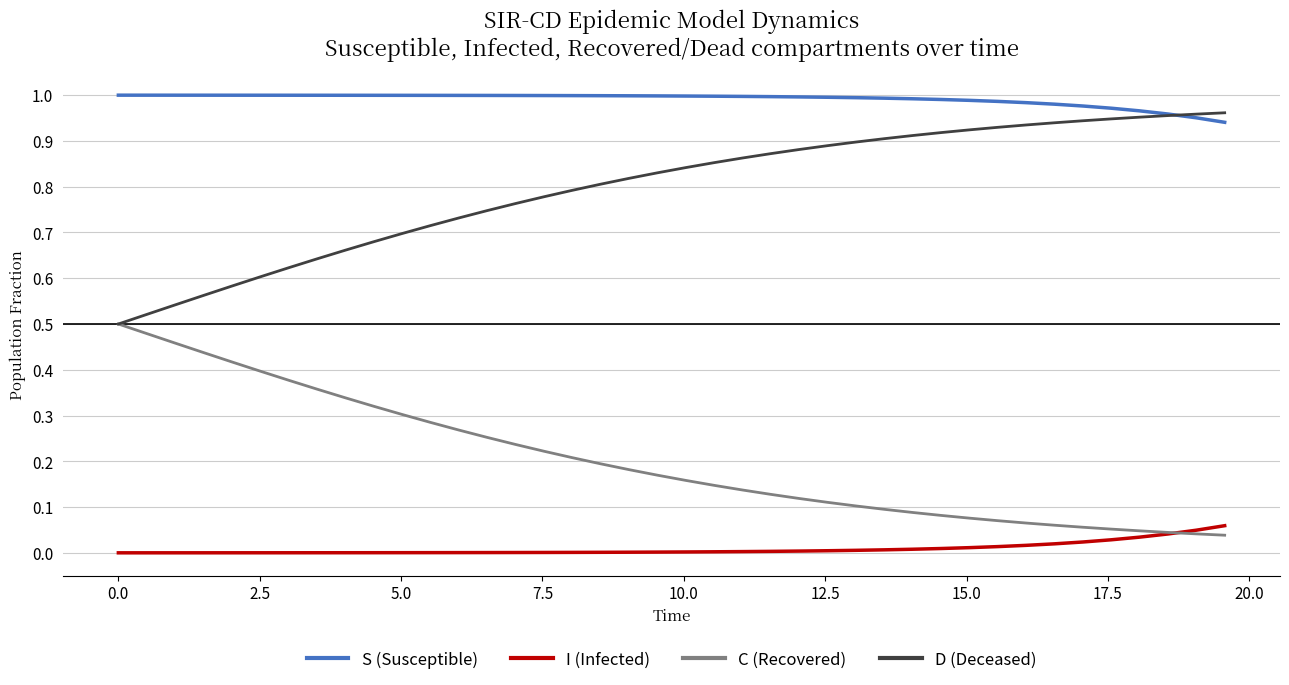

True or false: D (Deceased) and I (Infected) cross at least once.

False